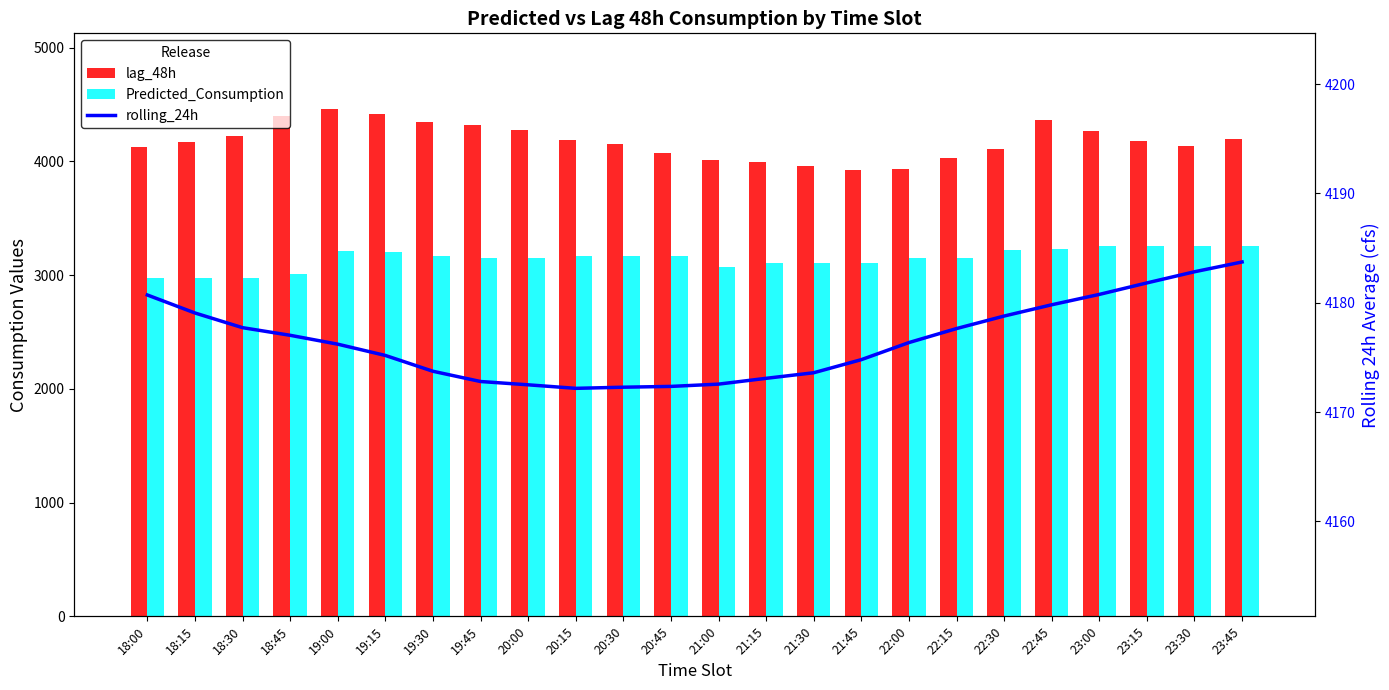

Where is lag_48h nearest to the value 4189?

20:15